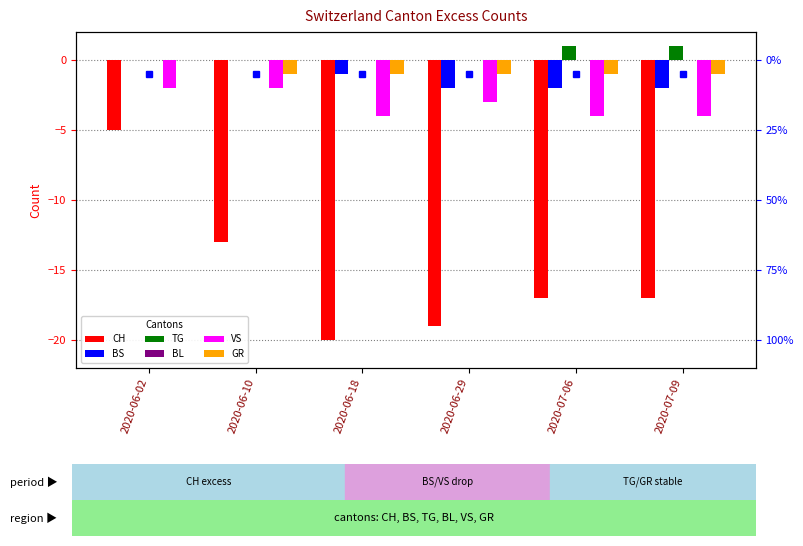

At which label does VS reach its peak?

2020-06-02